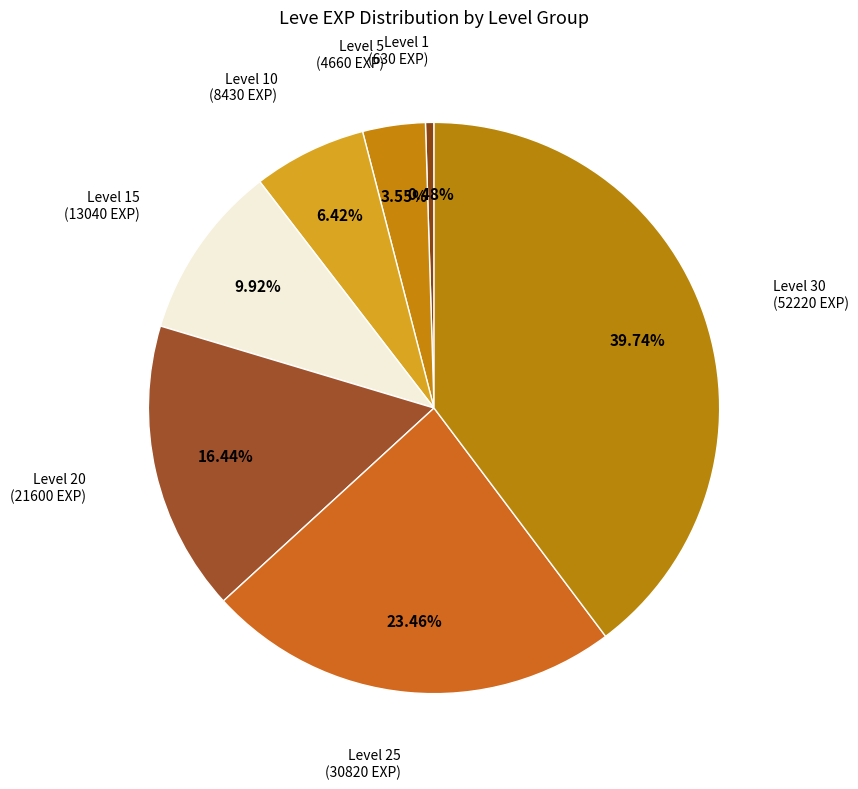

Which category has the smallest portion of the pie?

Level 1